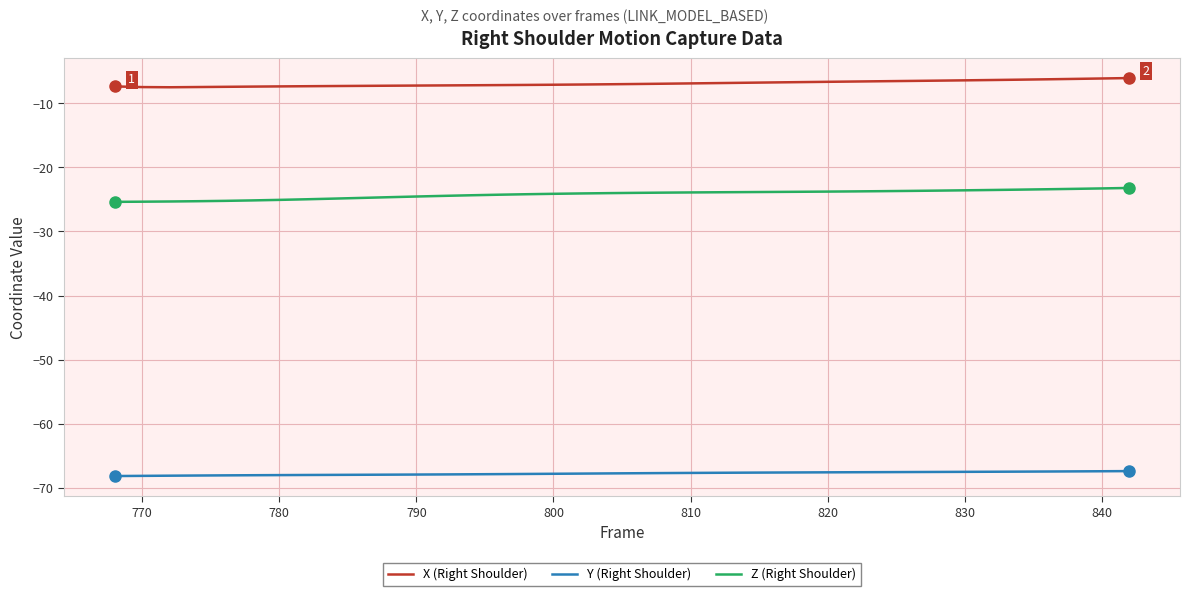

List the series in order of their overall mean, highest first.

X (Right Shoulder), Z (Right Shoulder), Y (Right Shoulder)